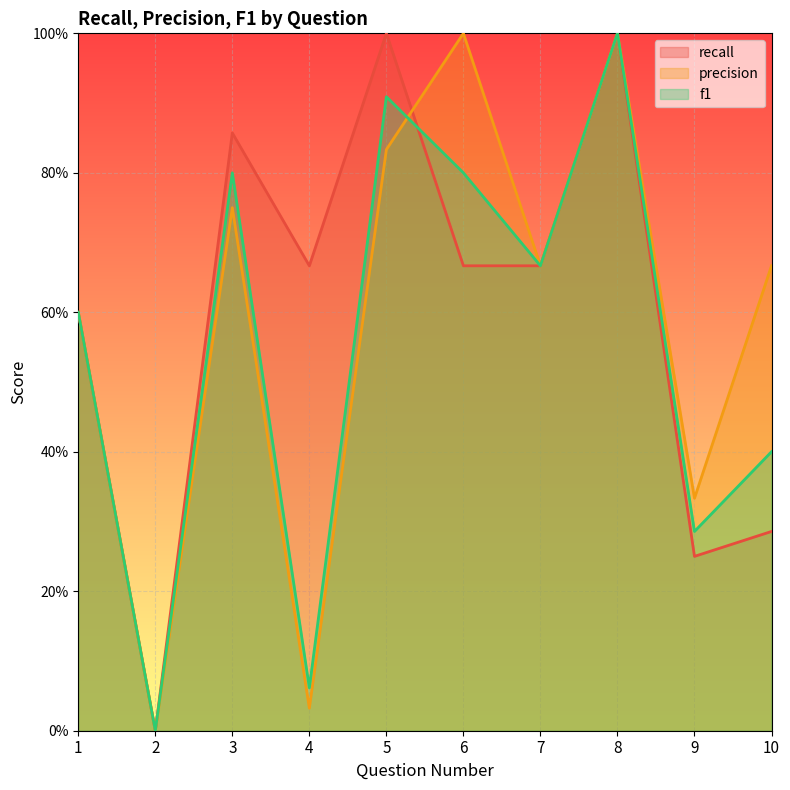

Rank the series by their average value, from lowest to highest.

f1, precision, recall